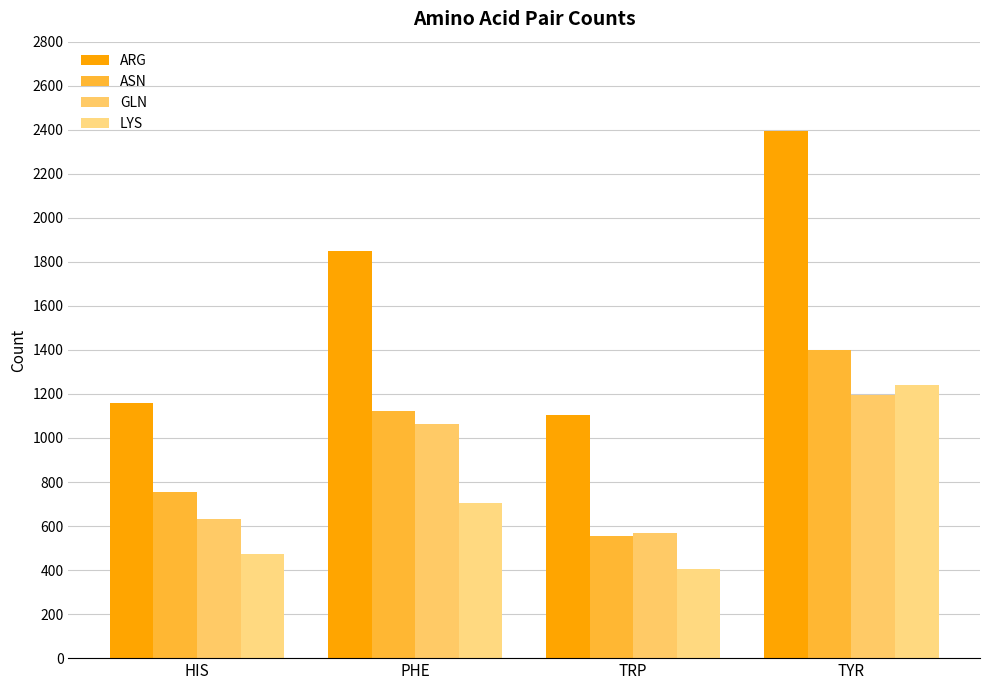

What is the sum of the ARG values at TRP and TYR?

3498